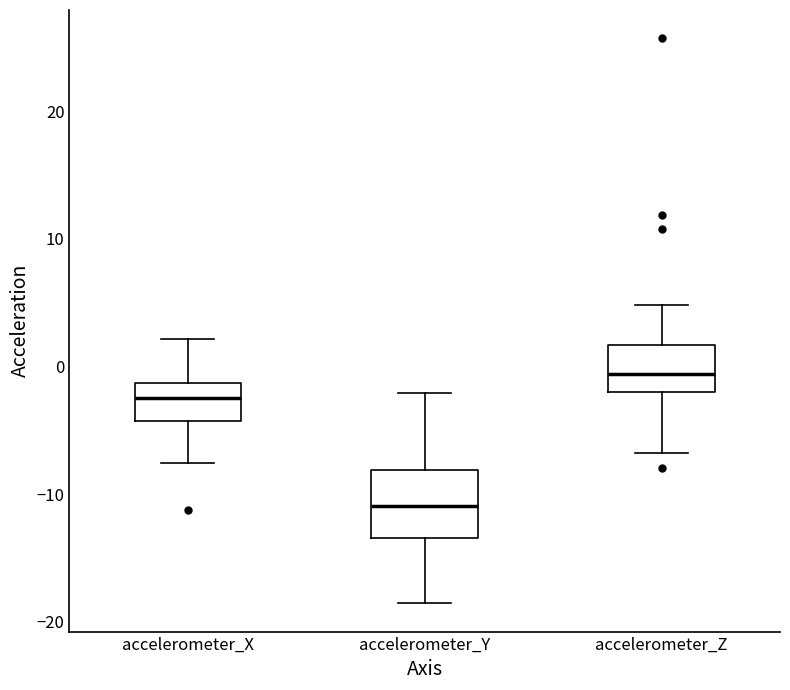

Reading left to right, read every box against the y-axis: the position of its median line, the range the box covers, and the ends of its whiskers. The values are not printed on the chart, so give them approximately, as read against the axis.

accelerometer_X: median -2, box -4 to -1, whiskers -8 to 2
accelerometer_Y: median -11, box -13 to -8, whiskers -19 to -2
accelerometer_Z: median -1, box -2 to 2, whiskers -7 to 5